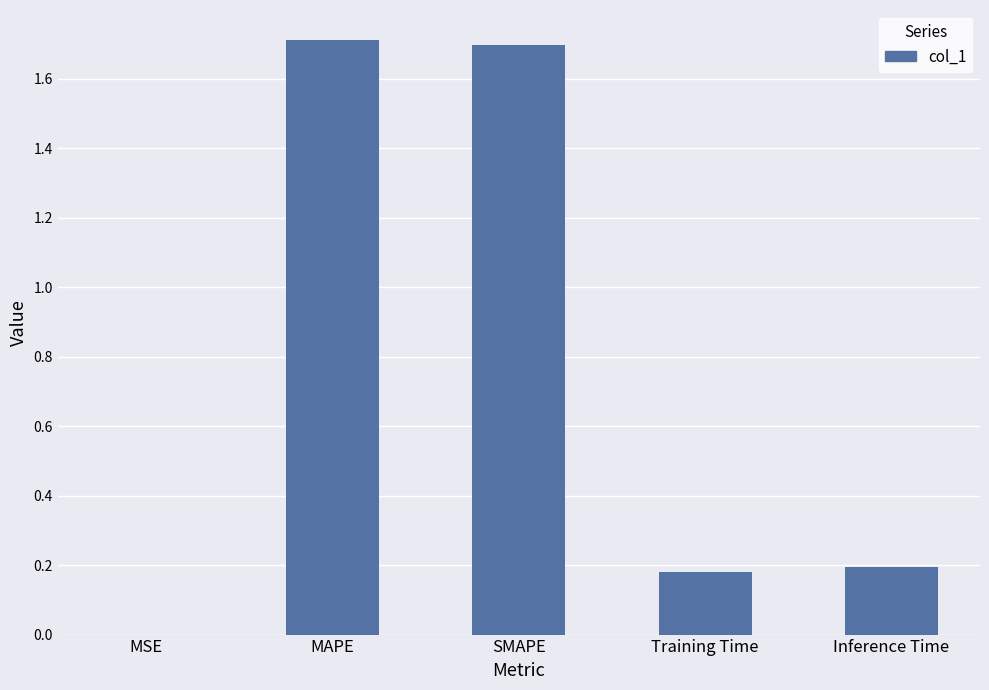

The value at MAPE is 1.0. True or false?

False